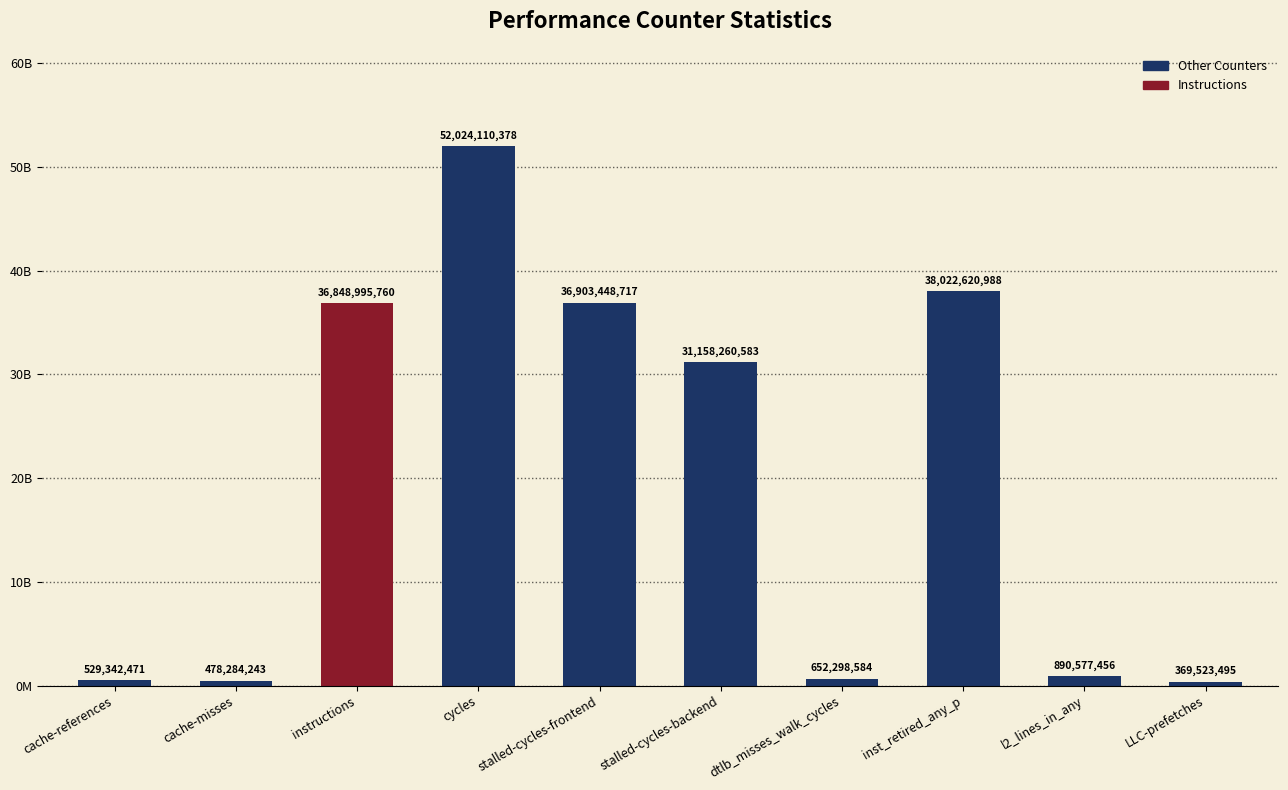

Reading right to left, list all the values displayed in this chart.

LLC-prefetches=369523495	l2_lines_in_any=890577456	inst_retired_any_p=38022620988	dtlb_misses_walk_cycles=652298584	stalled-cycles-backend=31158260583	stalled-cycles-frontend=36903448717	cycles=52024110378	instructions=36848995760	cache-misses=478284243	cache-references=529342471